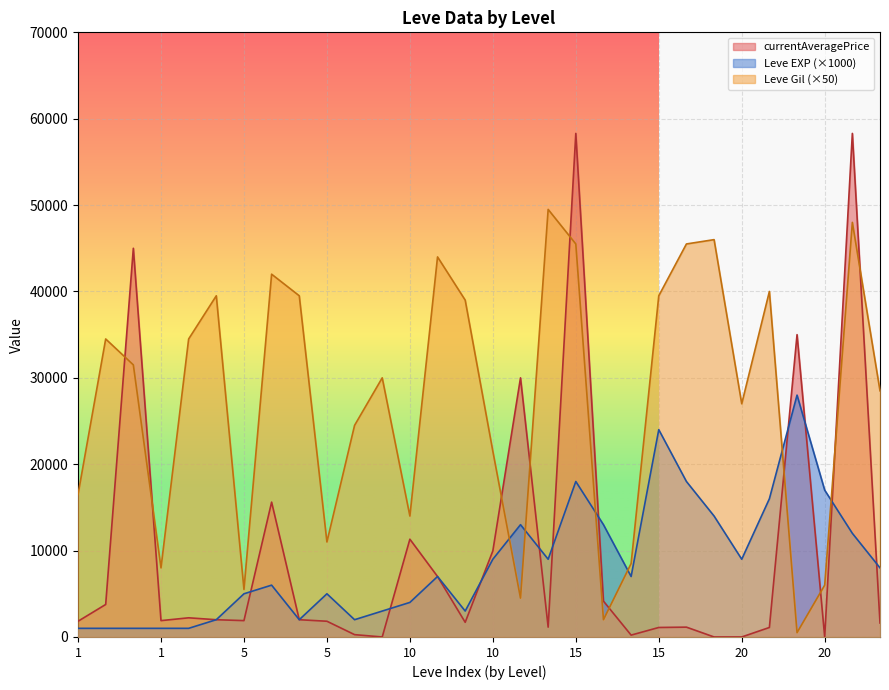

What is the sum of the currentAveragePrice values at 5 and 10?

8821